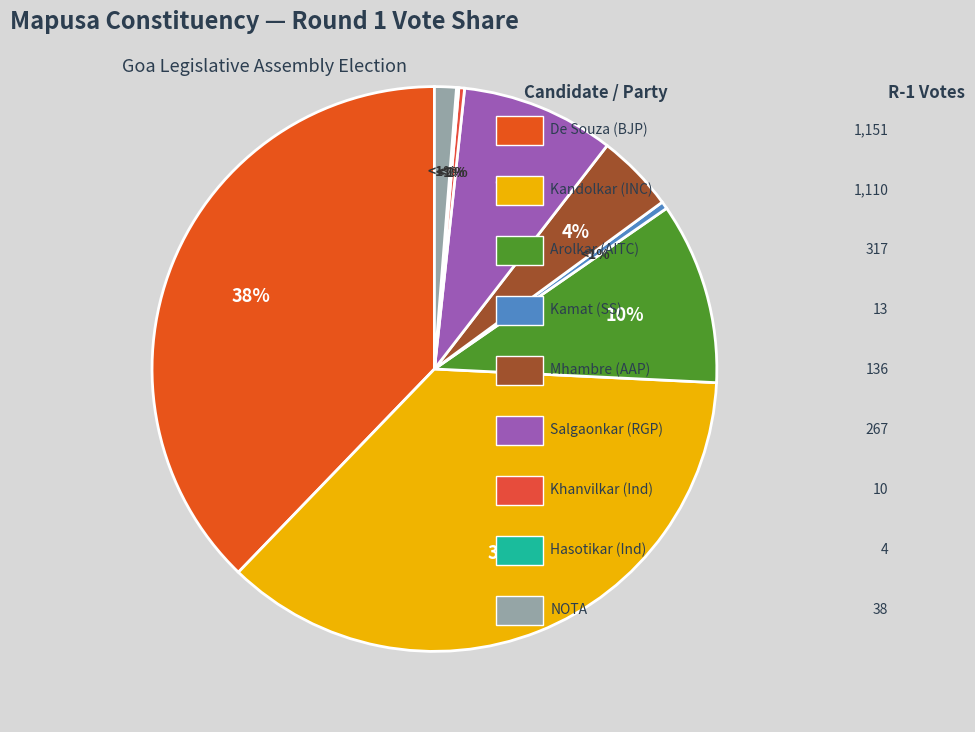

How many segments does this pie chart have?

9